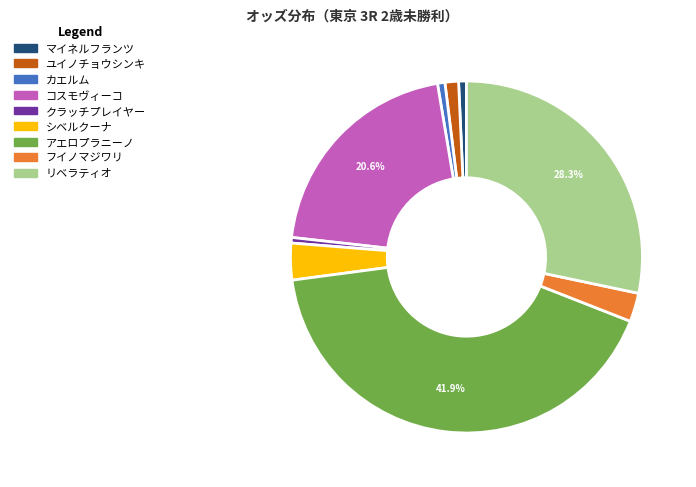

To the nearest percent, what portion does コスモヴィーコ represent?

21%